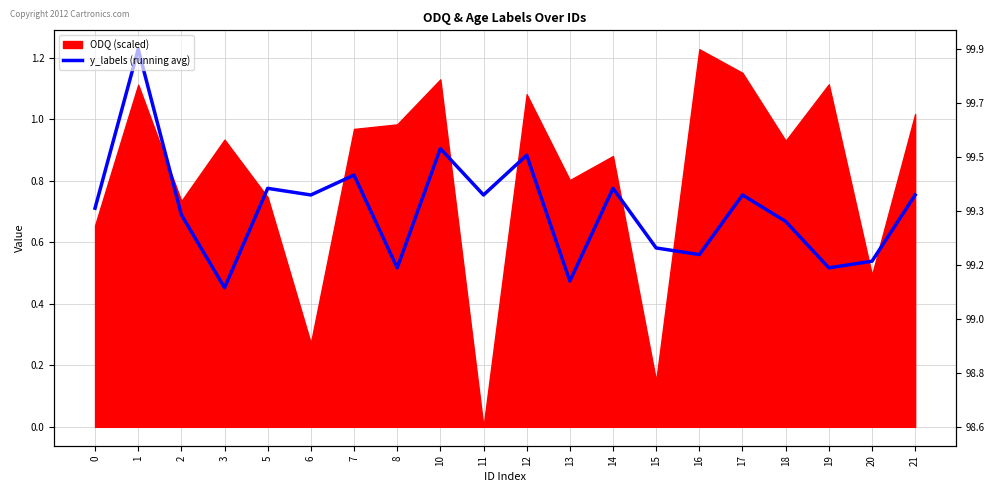

At which category does the data reach its first local peak?

1